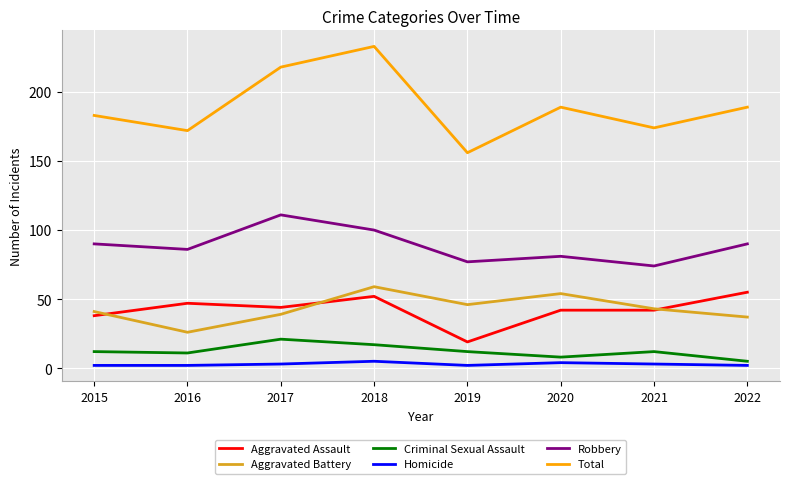

The Aggravated Assault series shows 42 at 2021. True or false?

True